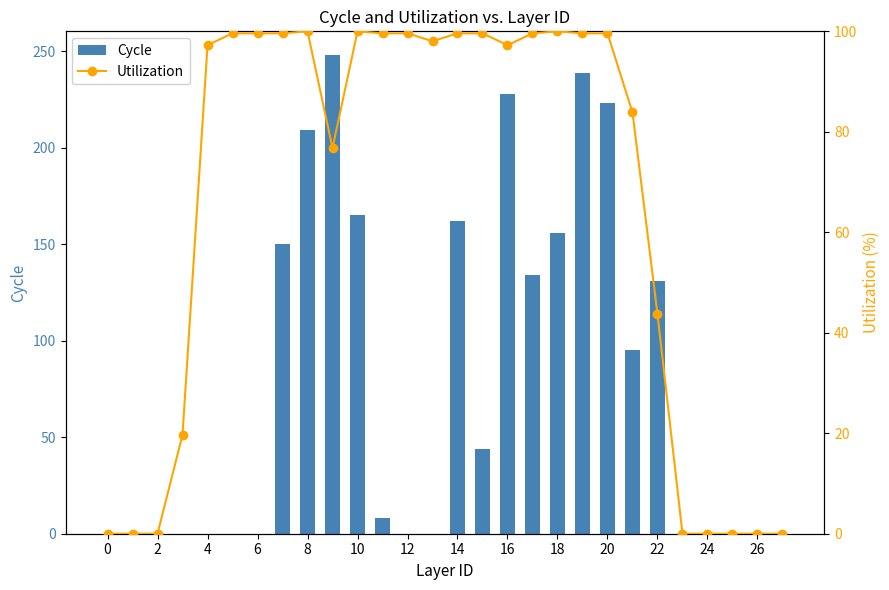

What is the sum of all Cycle values?

2192